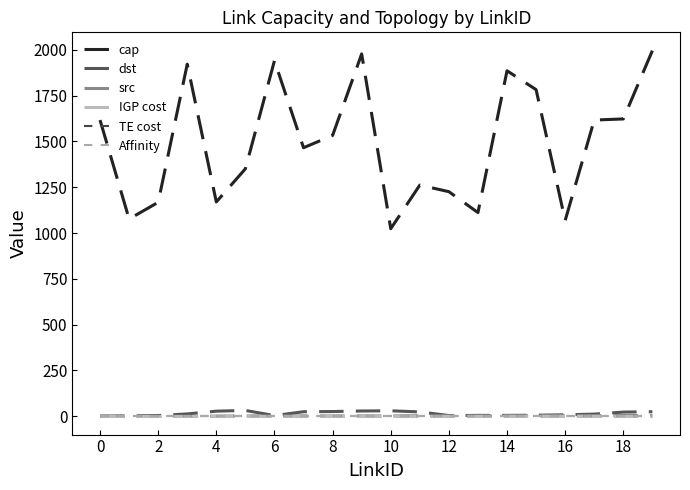

Does the chart have visible grid lines?

No